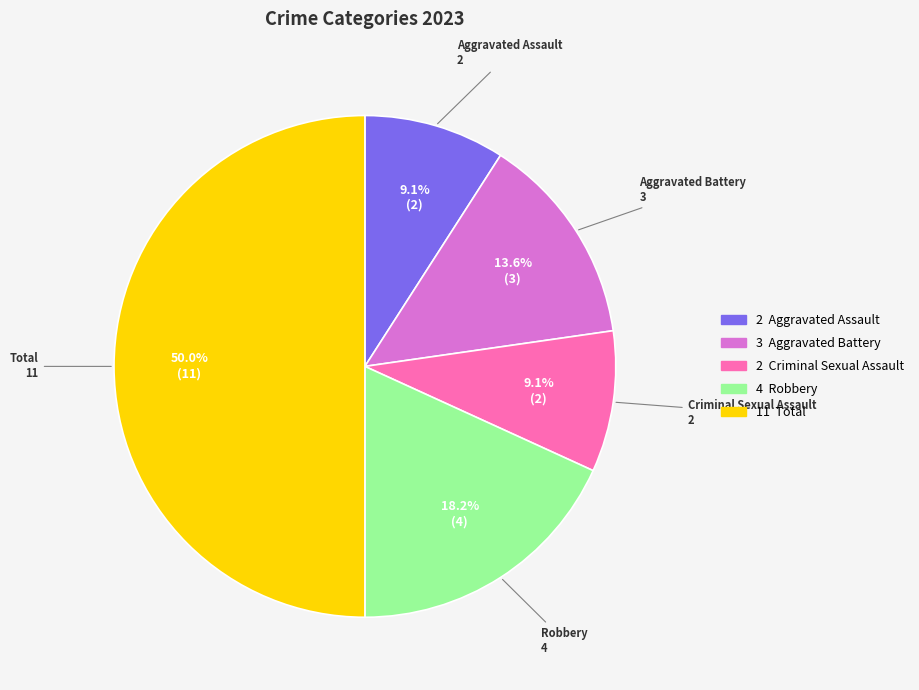

To the nearest percent, what is the average slice percentage?

20%